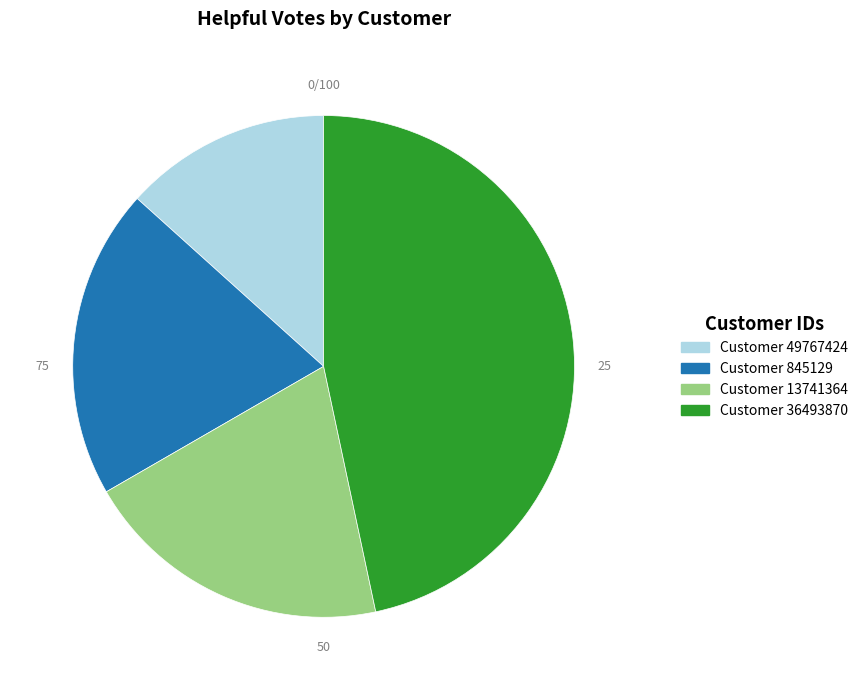

Is there any slice that represents more than half of the pie?

No